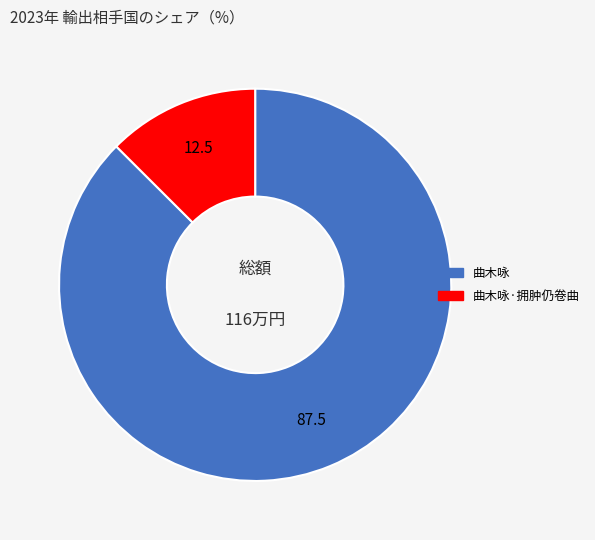

Is there any slice that represents more than half of the pie?

Yes